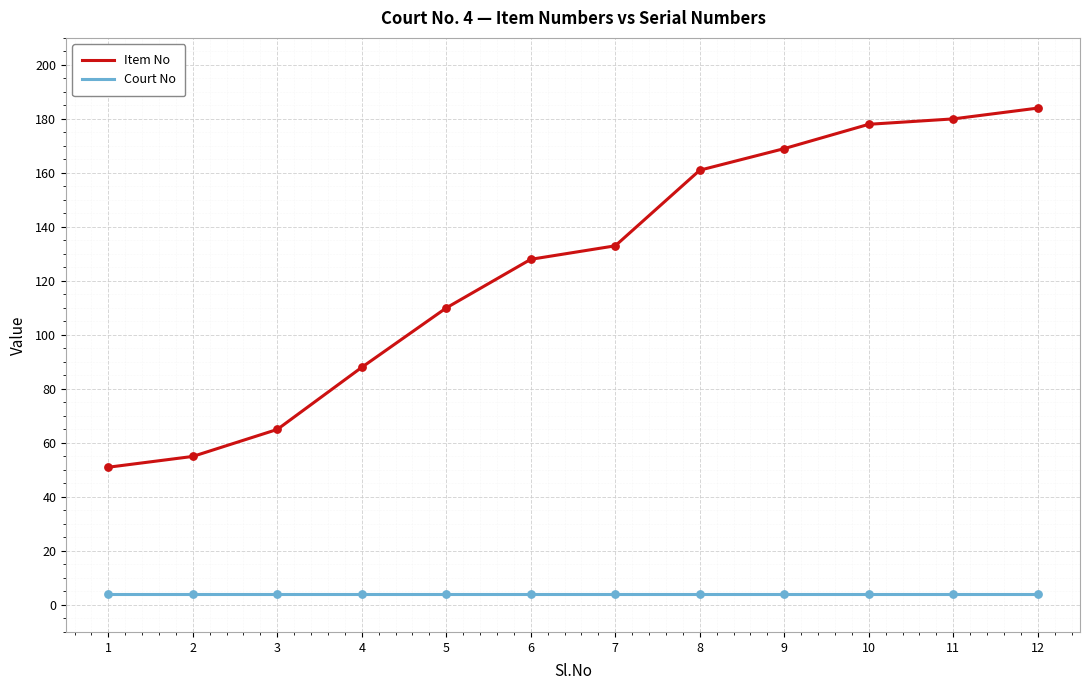

At which category is the sum across all series the highest?

12